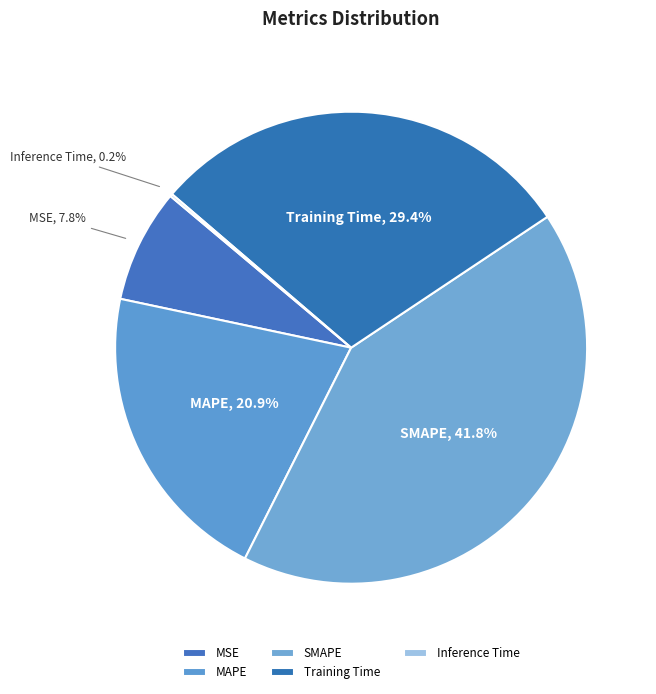

What portion of the pie excludes MSE?

92.2%